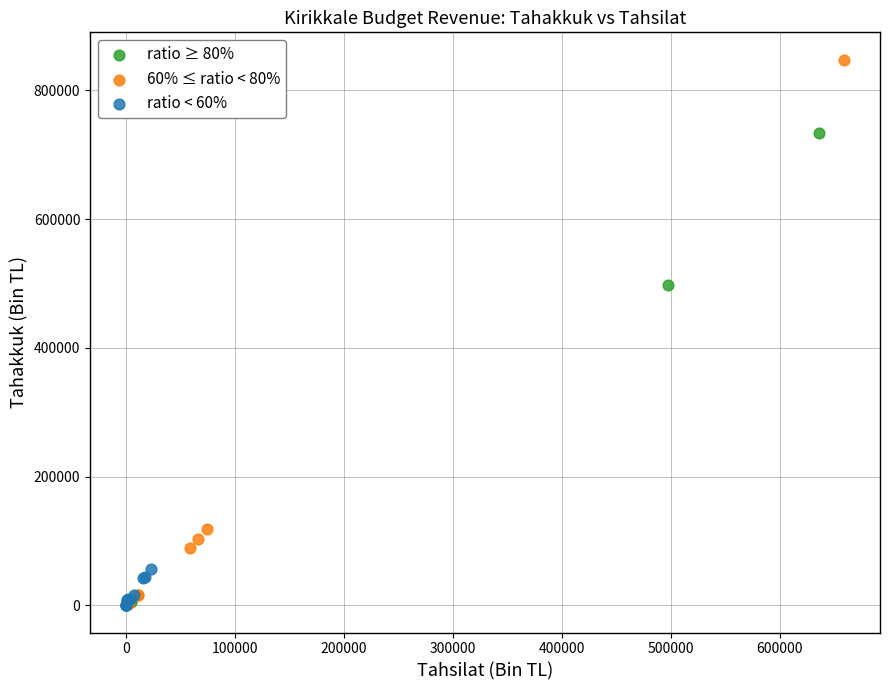

Which series has the largest Y range (max minus min)?

60% ≤ ratio < 80%